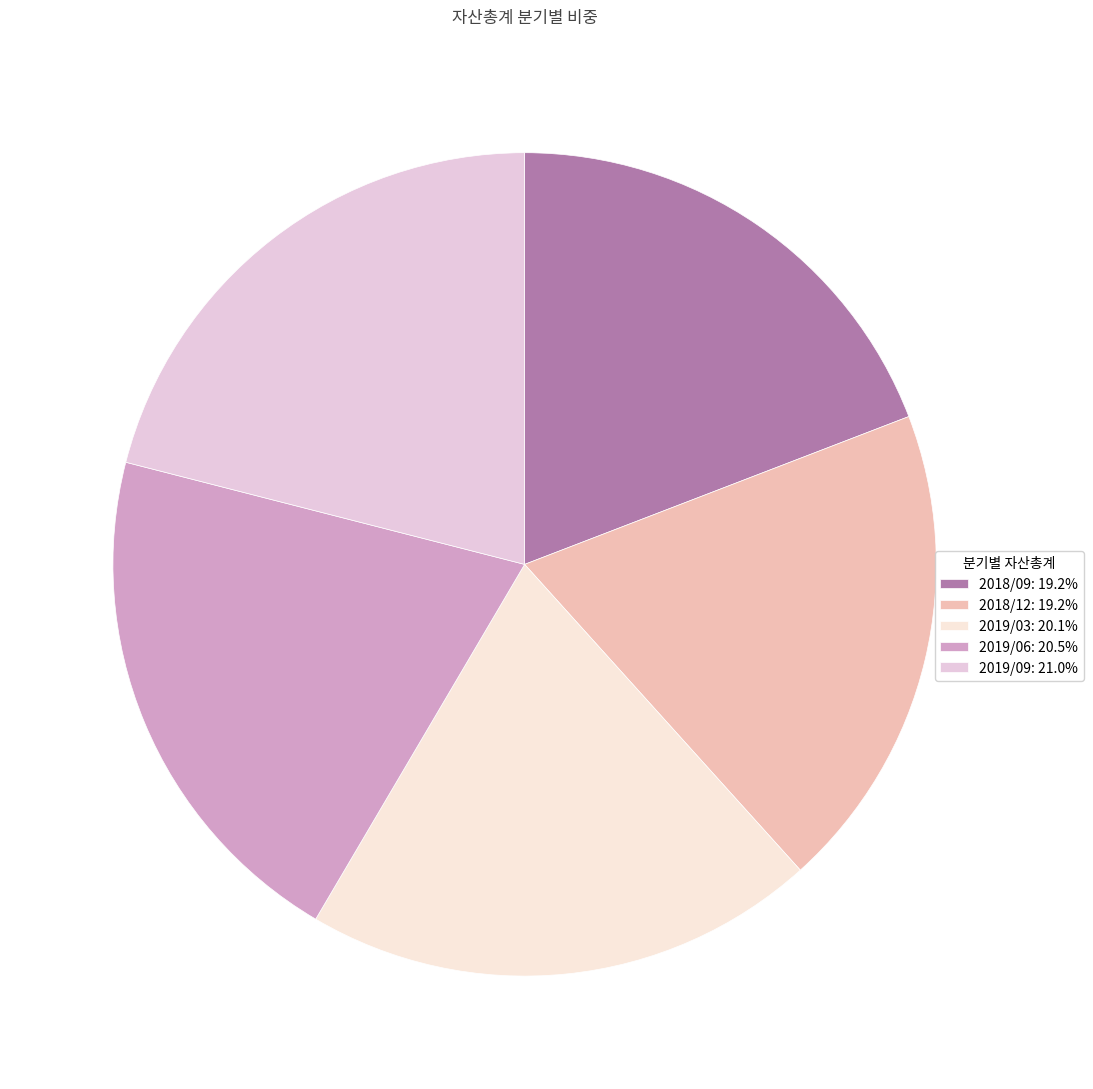

Does any single category account for the majority?

No